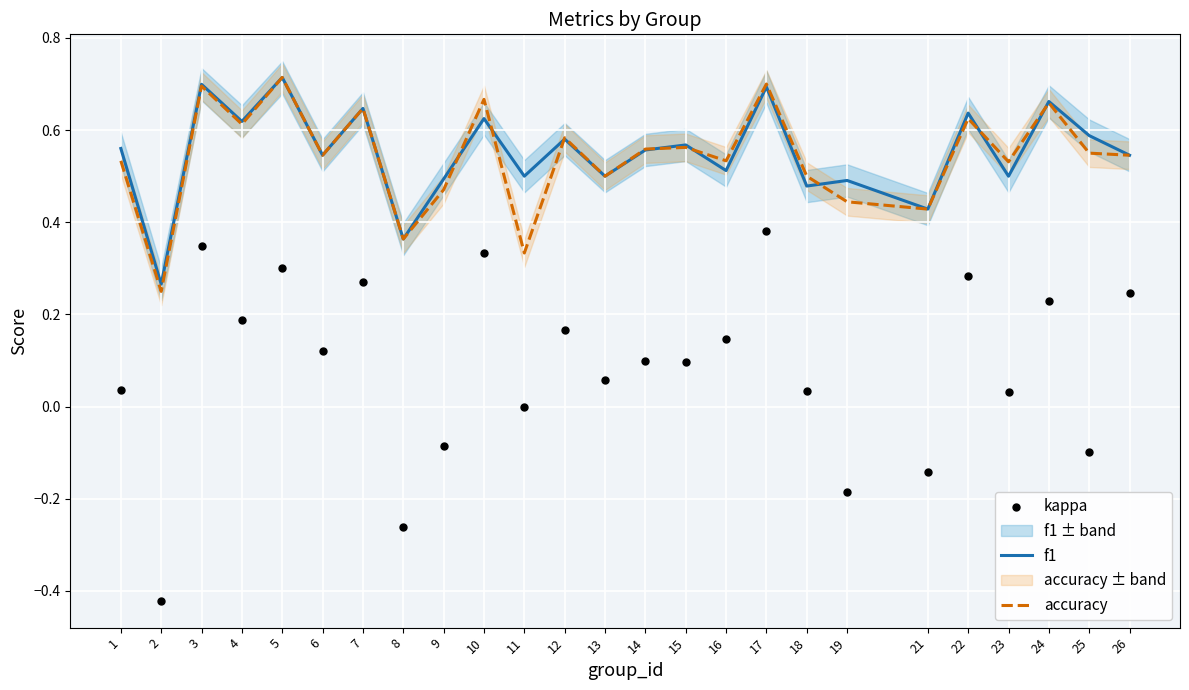

At how many categories does at least one series exceed 0?

25